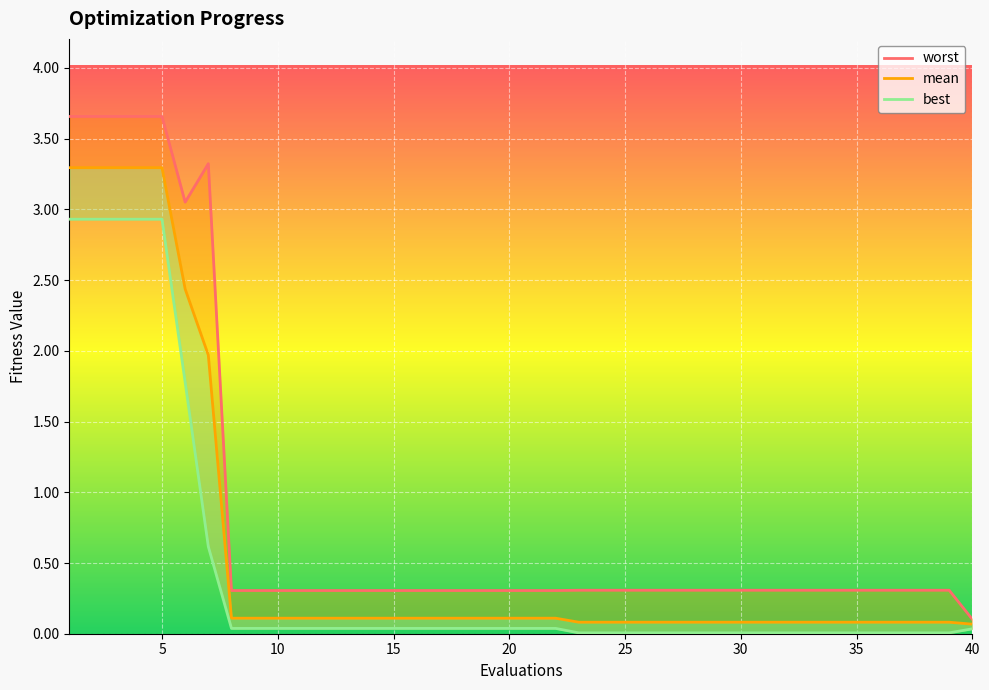

What is the label of the 9th point from the left?

40